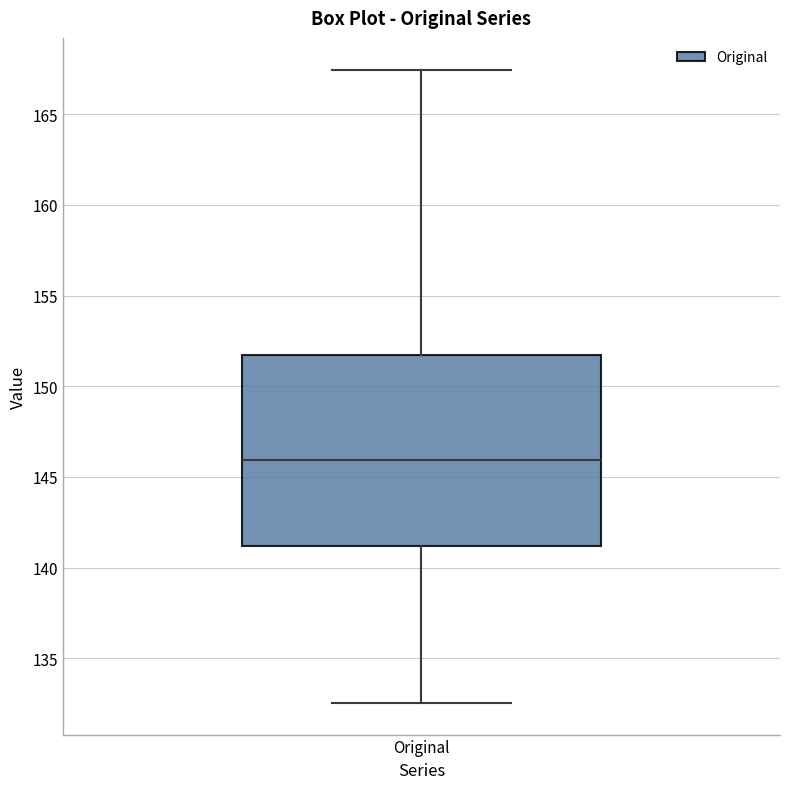

Transcribe this box plot: give where the median line is, the range the box spans, and where the two whiskers end, as read against the y-axis. The values are not printed on the chart, so give them approximately, as read against the axis.

median 146.0, box 141.0 to 151.5, whiskers 132.5 to 167.5